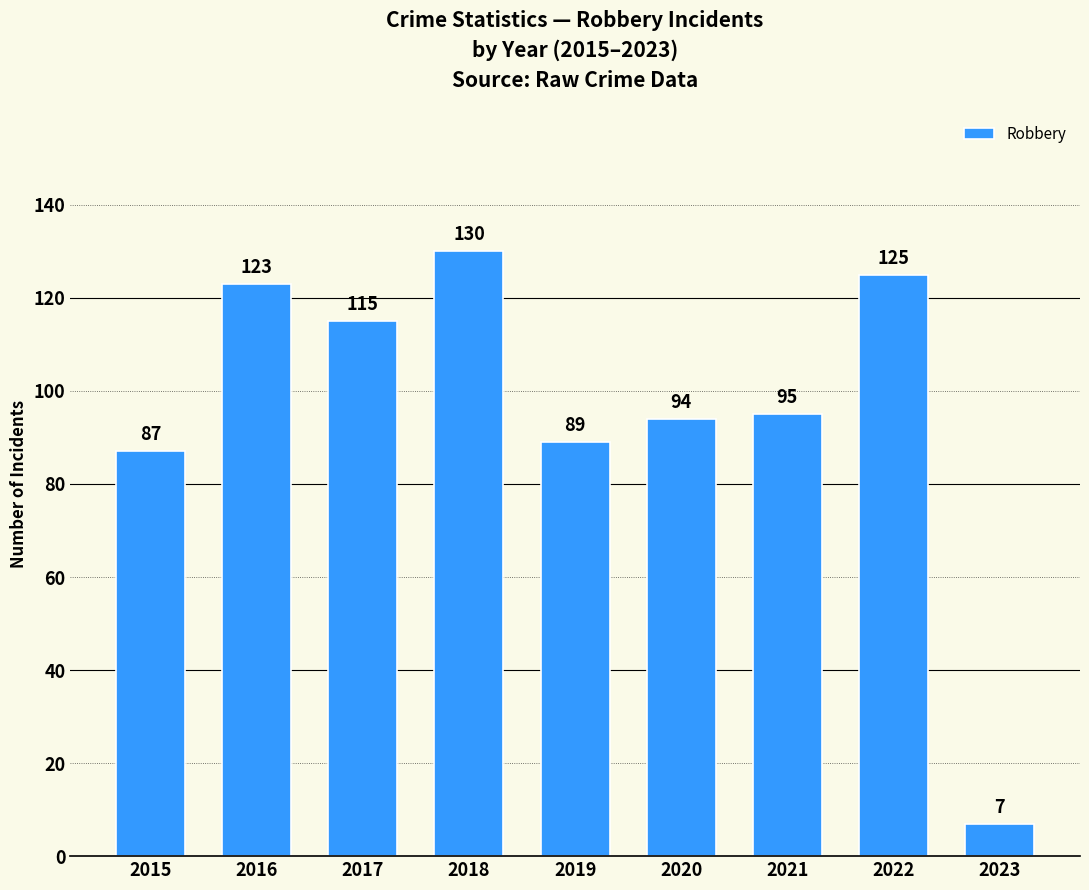

List the labels in order of value, smallest first.

2023, 2015, 2019, 2020, 2021, 2017, 2016, 2022, 2018